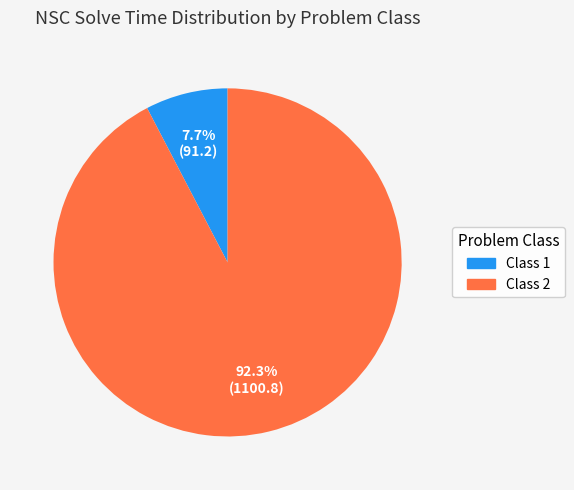

Is there a majority slice in this chart?

Yes